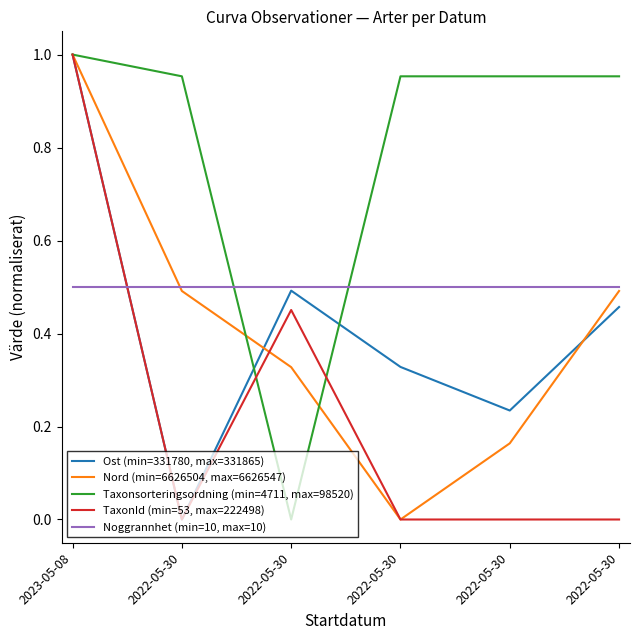

Does the chart display data point markers on the line(s)?

No